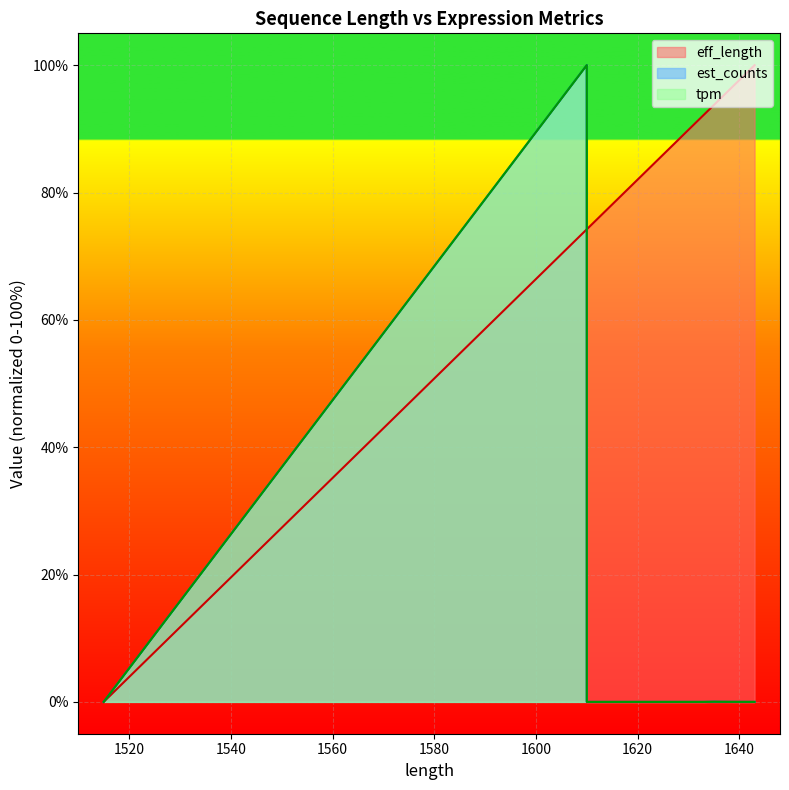

What is the sum of all eff_length values?

1212.5